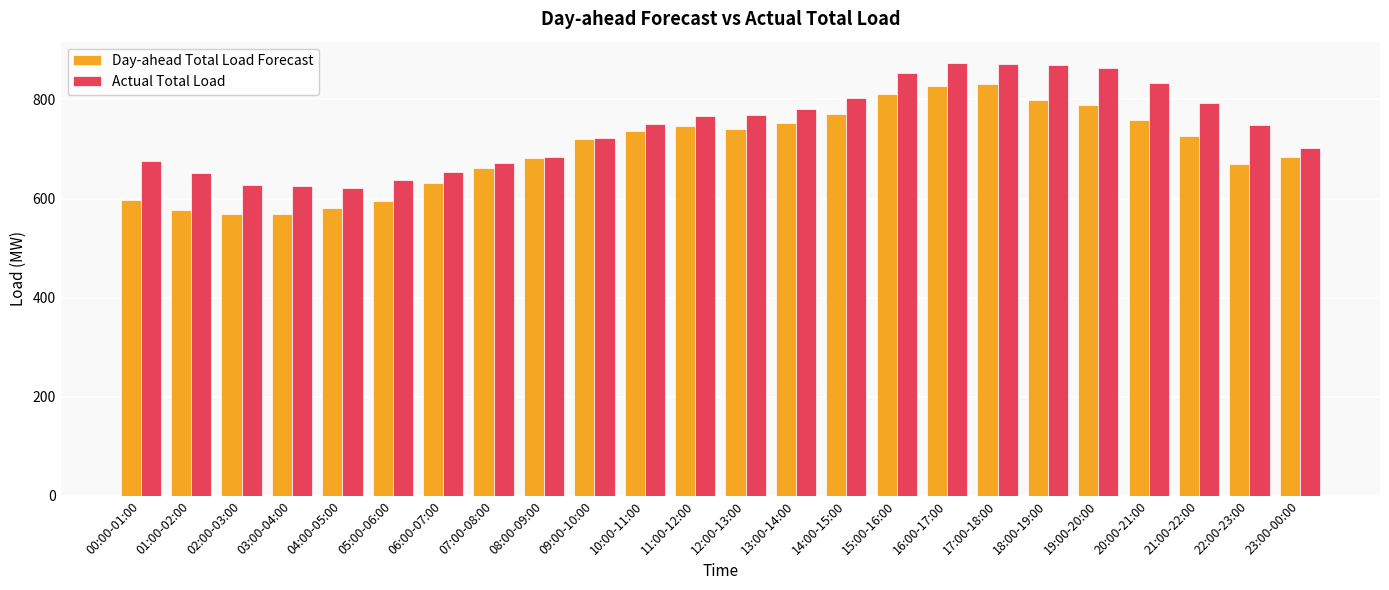

Rank the series by their maximum value, from lowest to highest.

Day-ahead Total Load Forecast, Actual Total Load